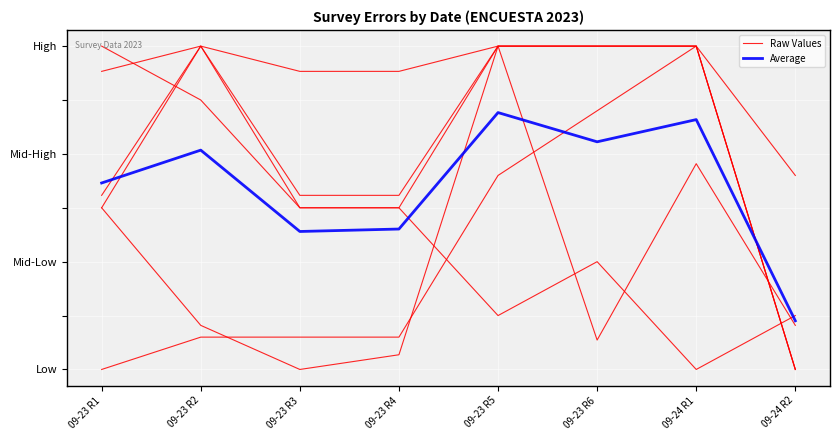

At which category does Average reach its first local peak?

09-23 R2